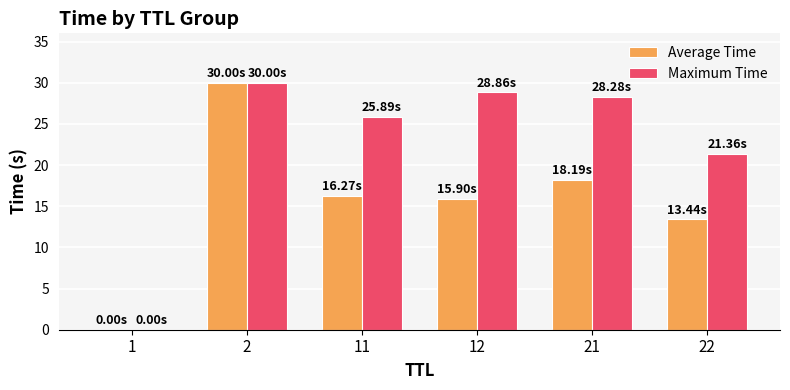

Does the chart contain stacked bars?

No